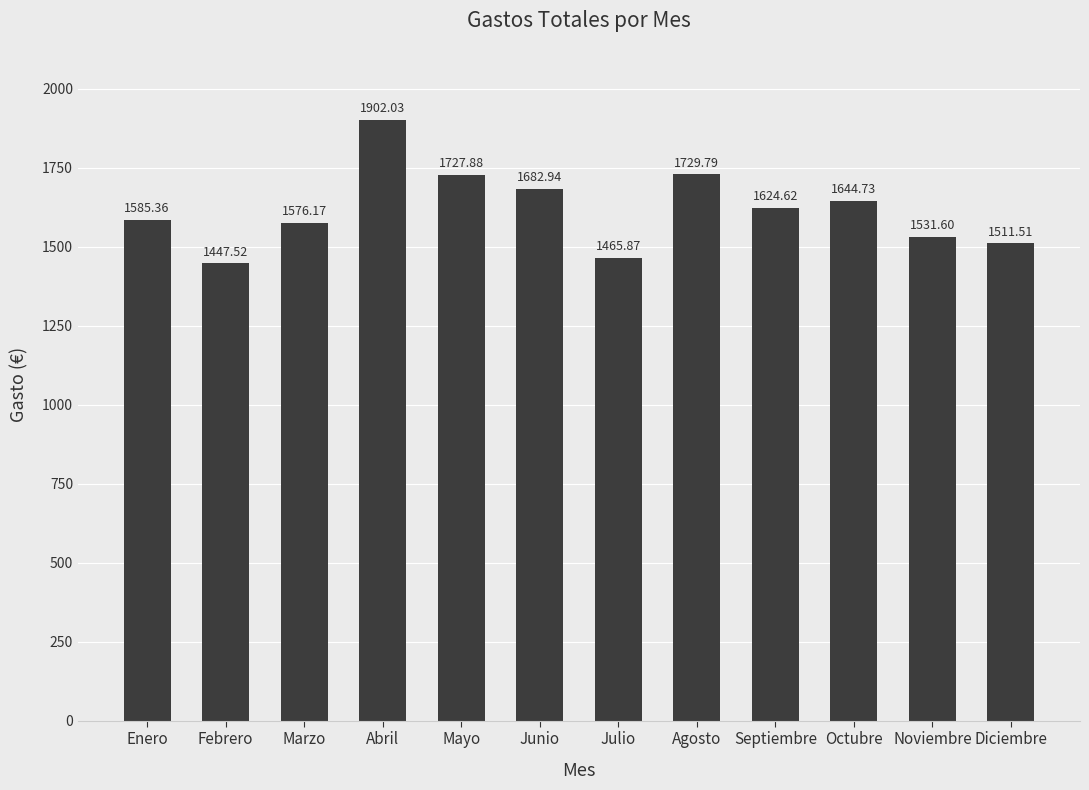

How many values are below 1624?

6